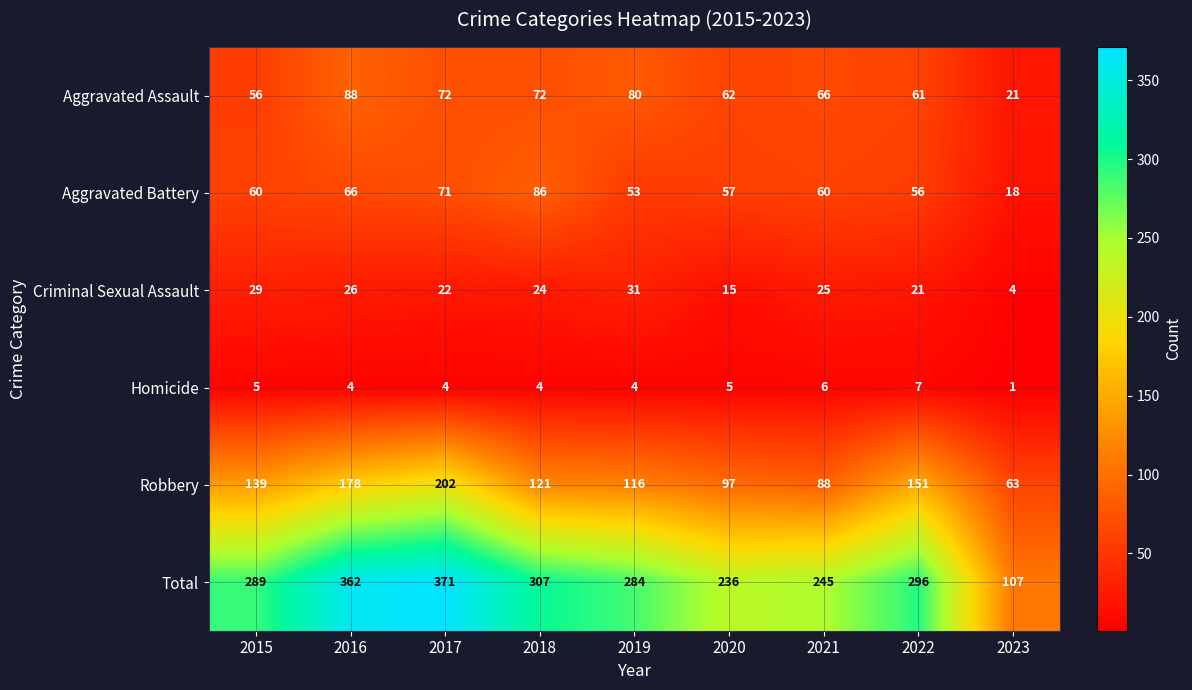

What is the total value across all series at 2018?

614